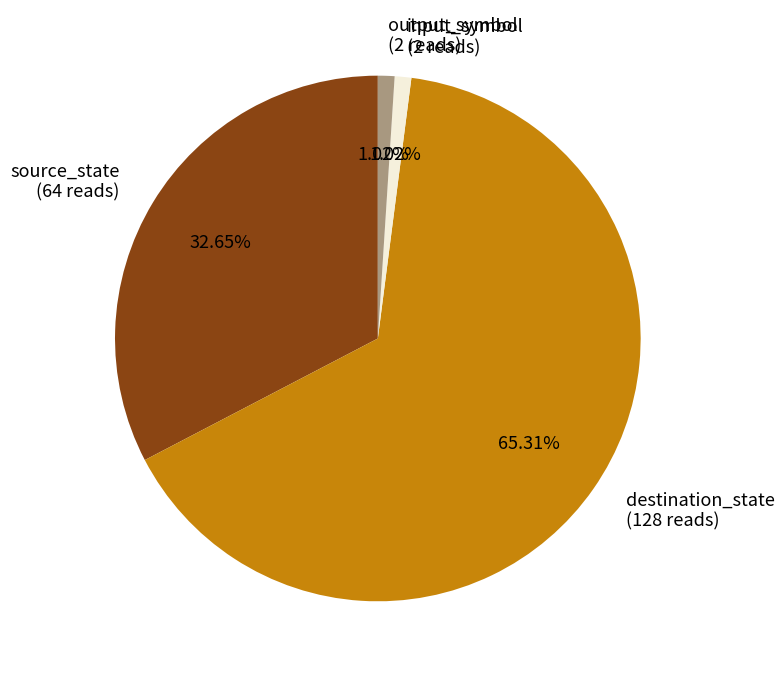

What is the largest slice in the pie chart?

destination_state